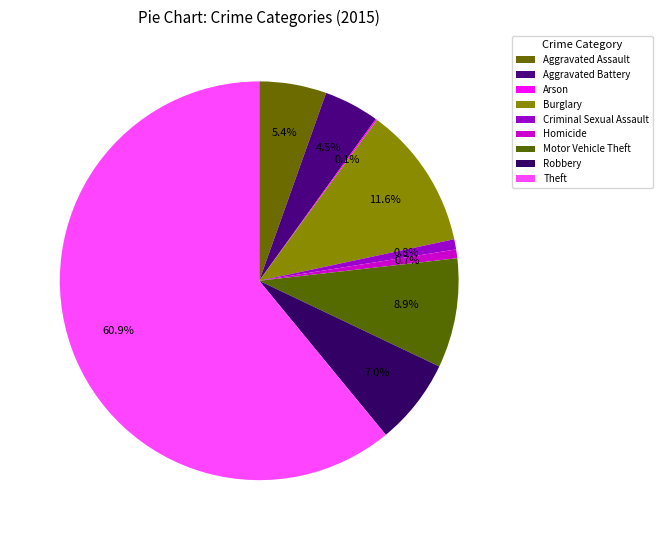

Is it true that Burglary is 12% of the pie?

True